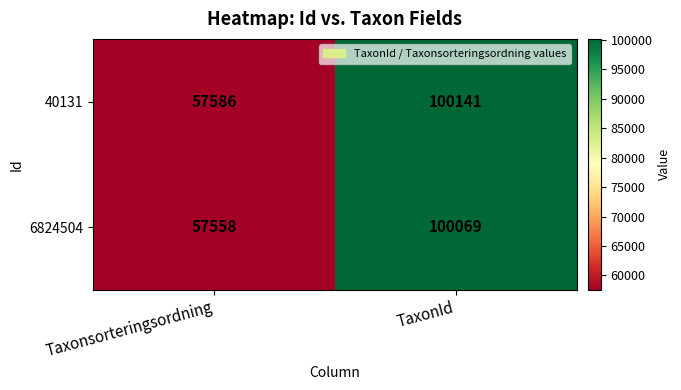

What is the total value across all series at Taxonsorteringsordning?

115144